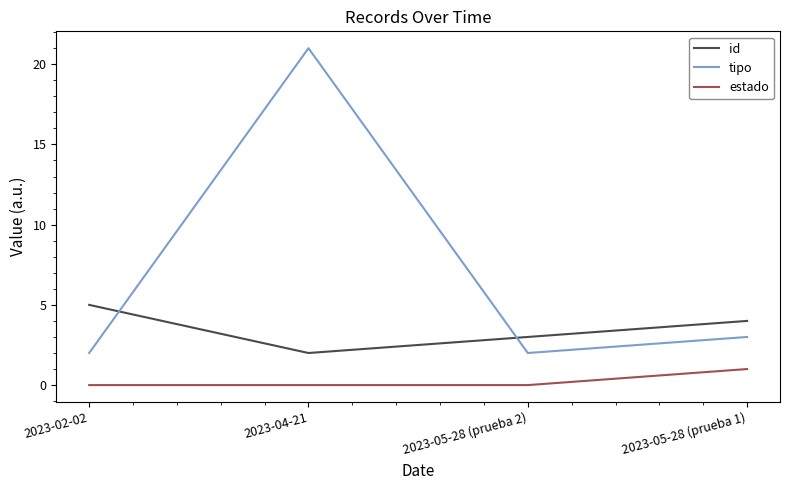

At which label is tipo closest to 11?

2023-05-28 (prueba 1)